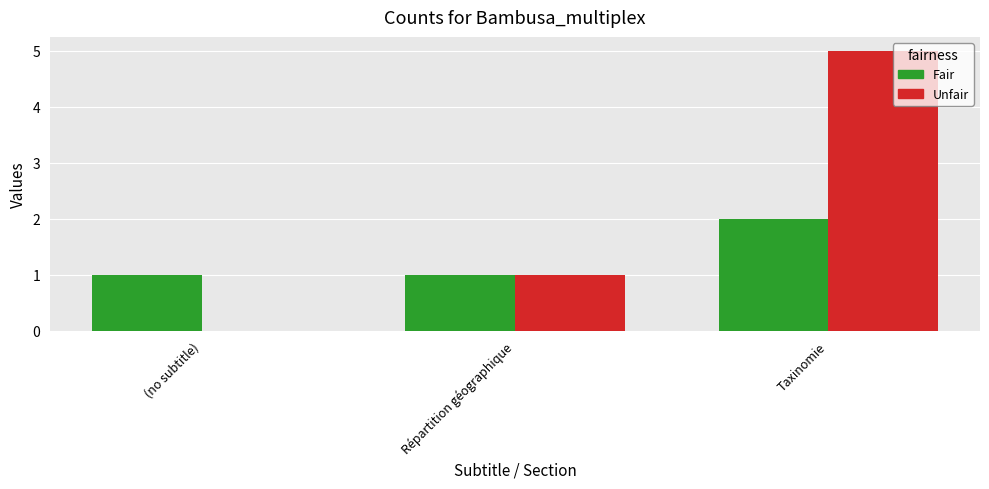

What is the maximum value for Unfair?

5